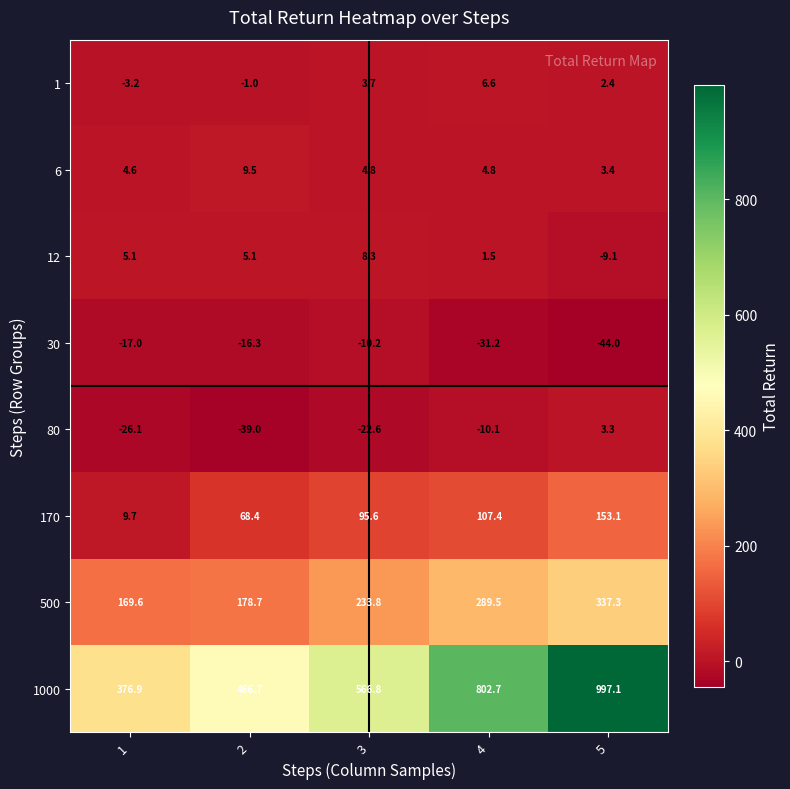

The 12 series shows 8.3 at 3. True or false?

True